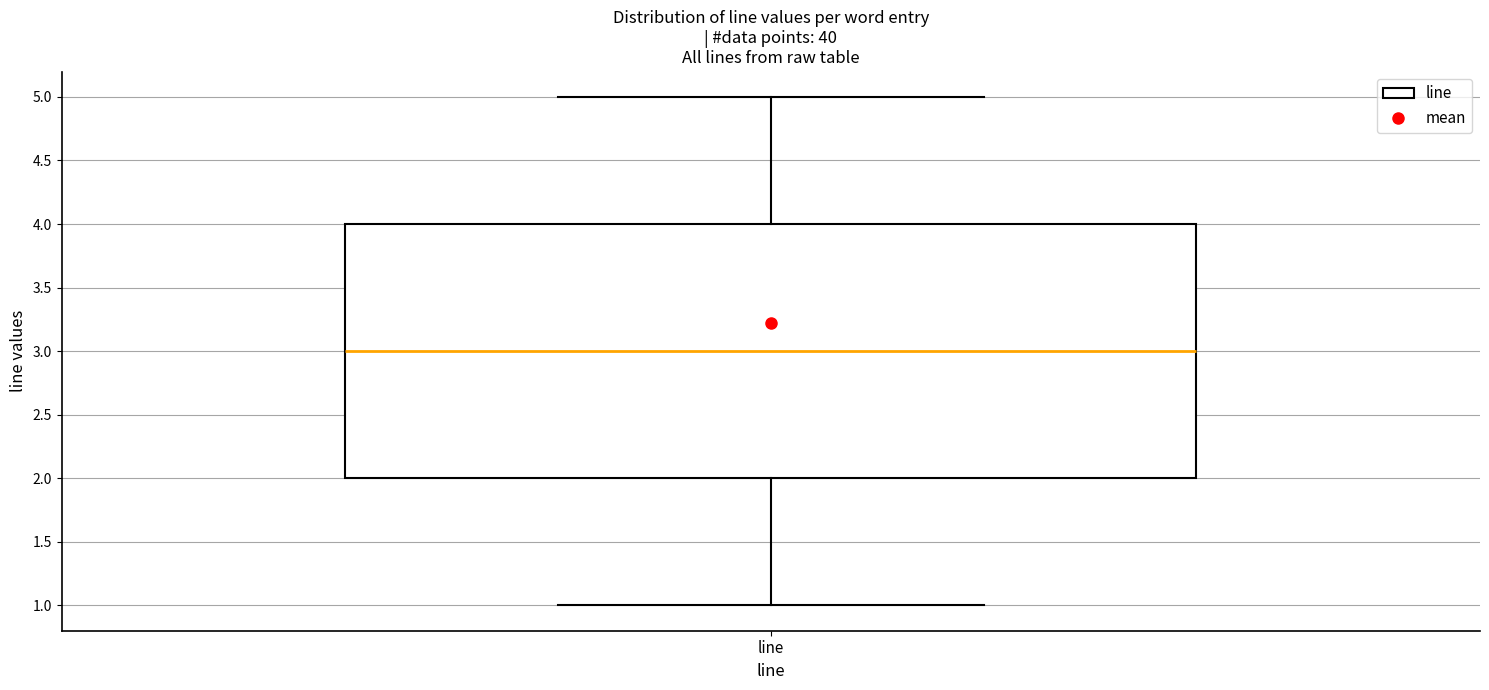

Transcribe this box plot: give where the median line is, the range the box spans, and where the two whiskers end, as read against the y-axis. The values are not printed on the chart, so give them approximately, as read against the axis.

median 3, box 2 to 4, whiskers 1 to 5